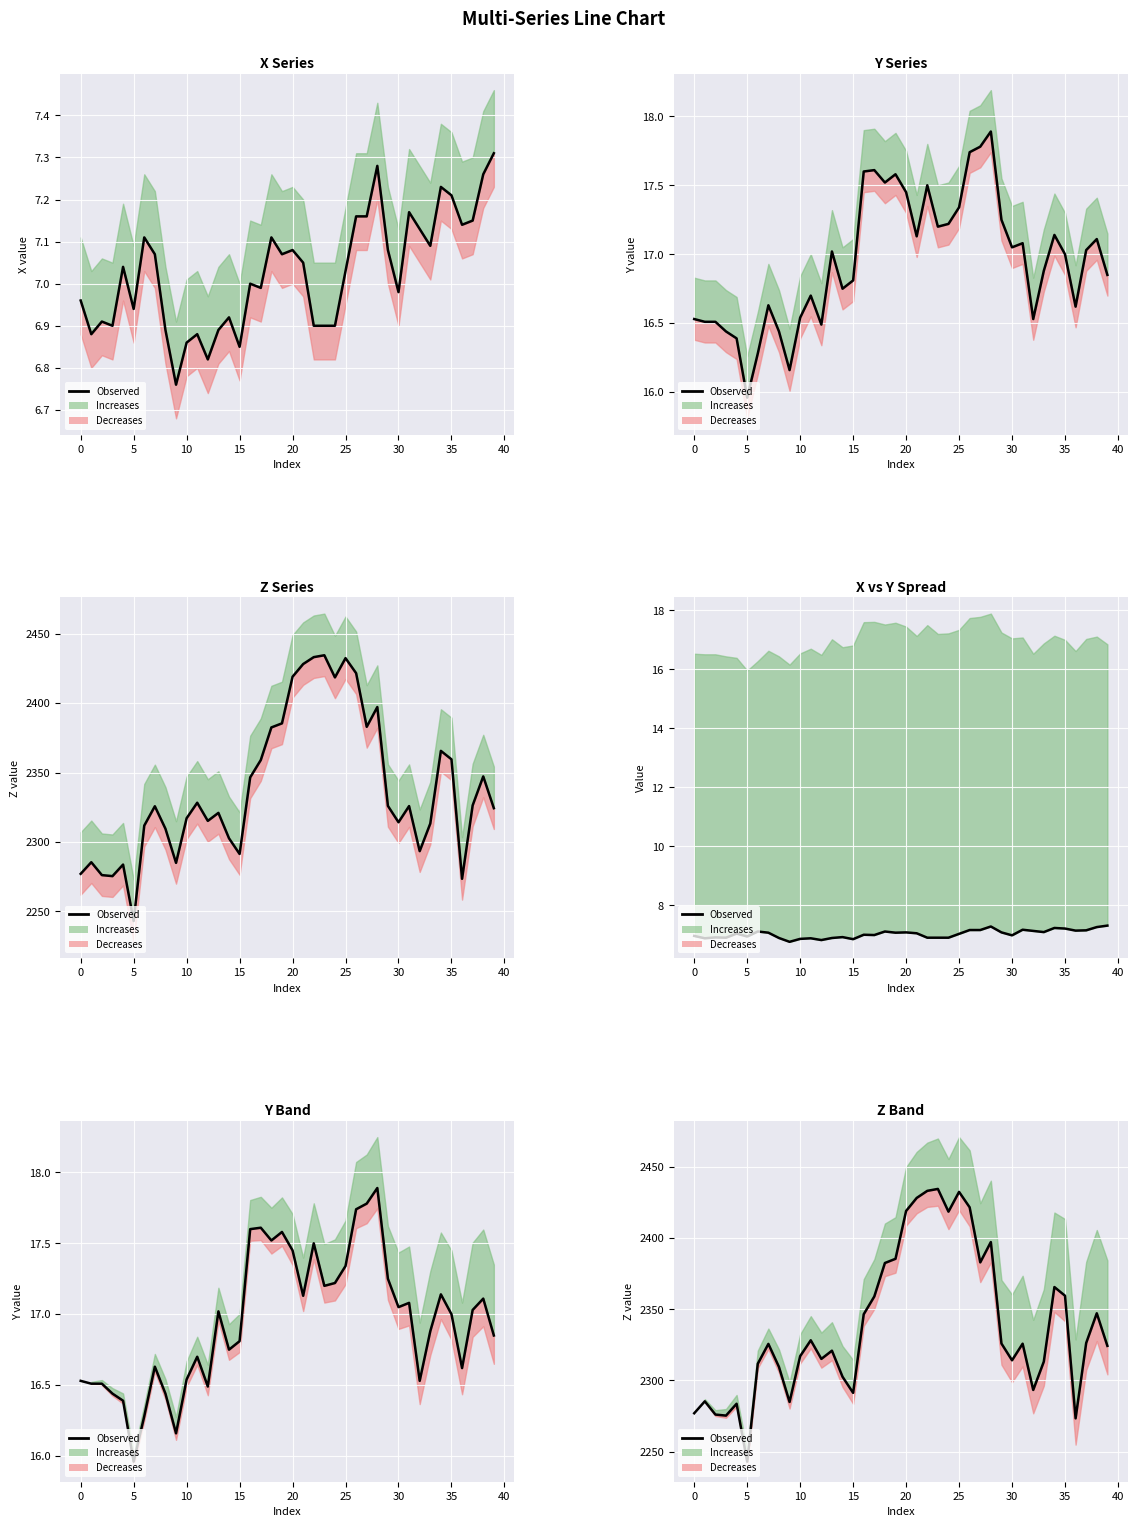

The chart shows a value of 3707.8 at 15. True or false?

False